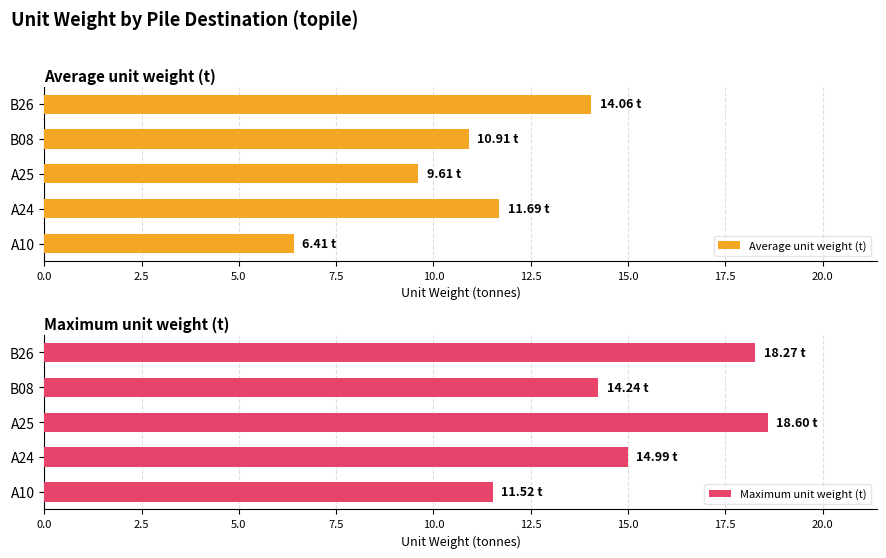

What is the approximate value of Average unit weight (t) at A10?

6.4